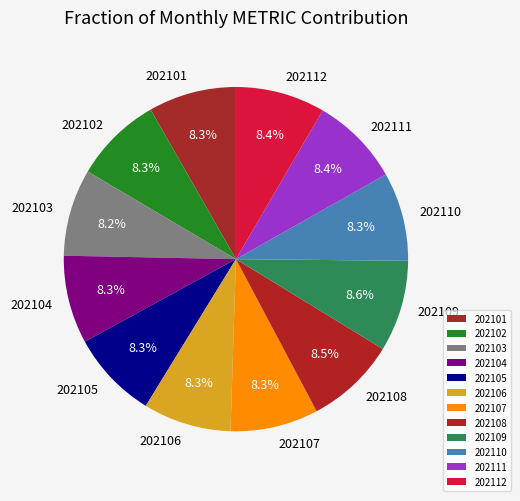

To the nearest percent, what portion does 202104 represent?

8%